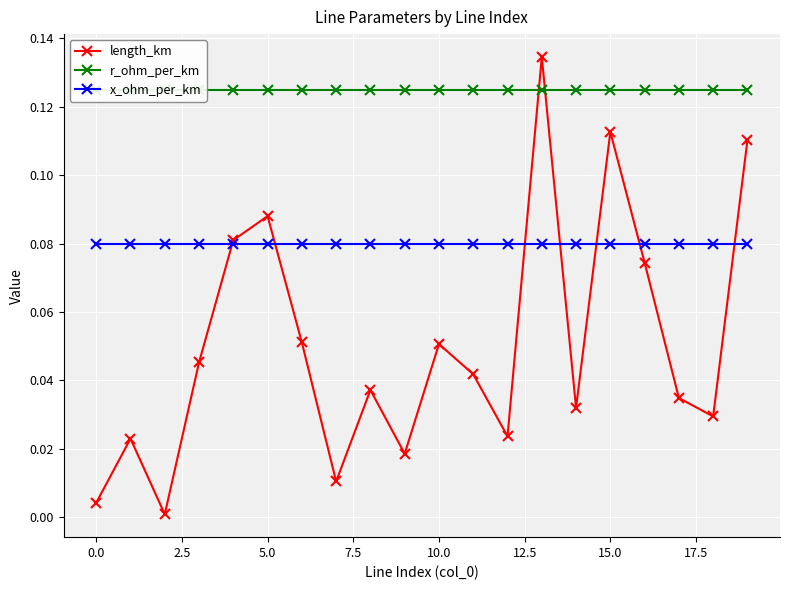

True or false: length_km has a value of 0.0 at 5.0.

False